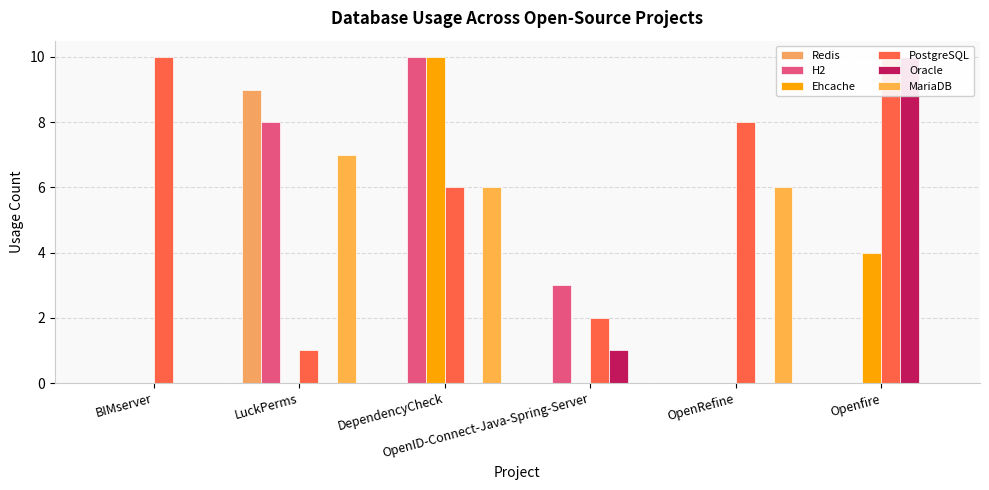

How many bars are there in each group?

6